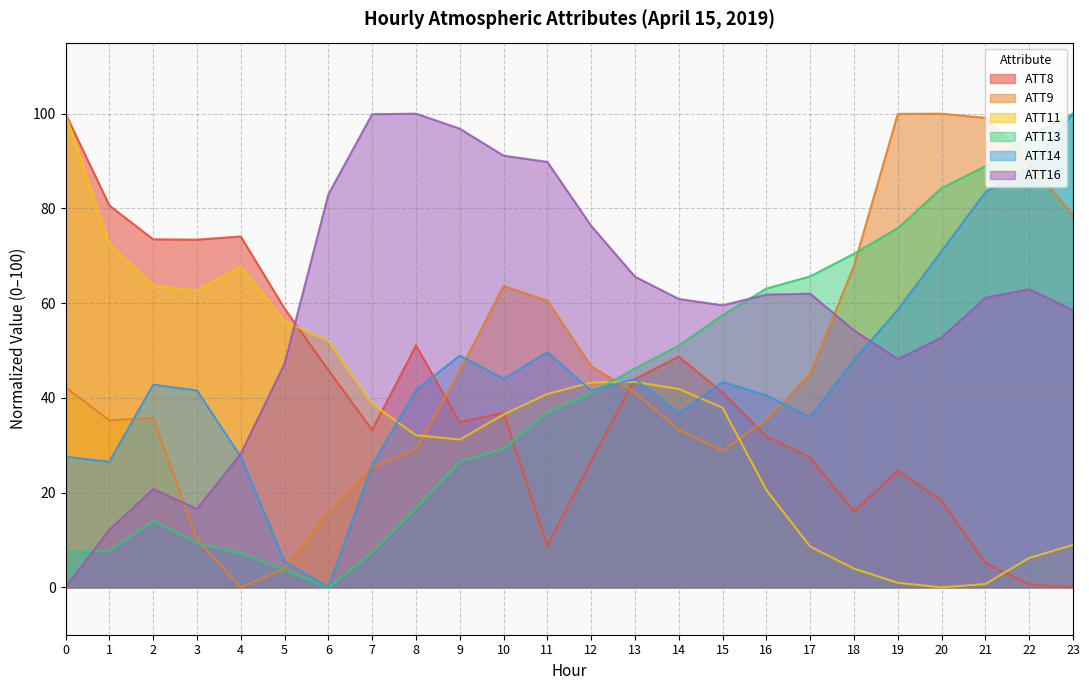

What value does the ATT14 series have at 11?

49.7